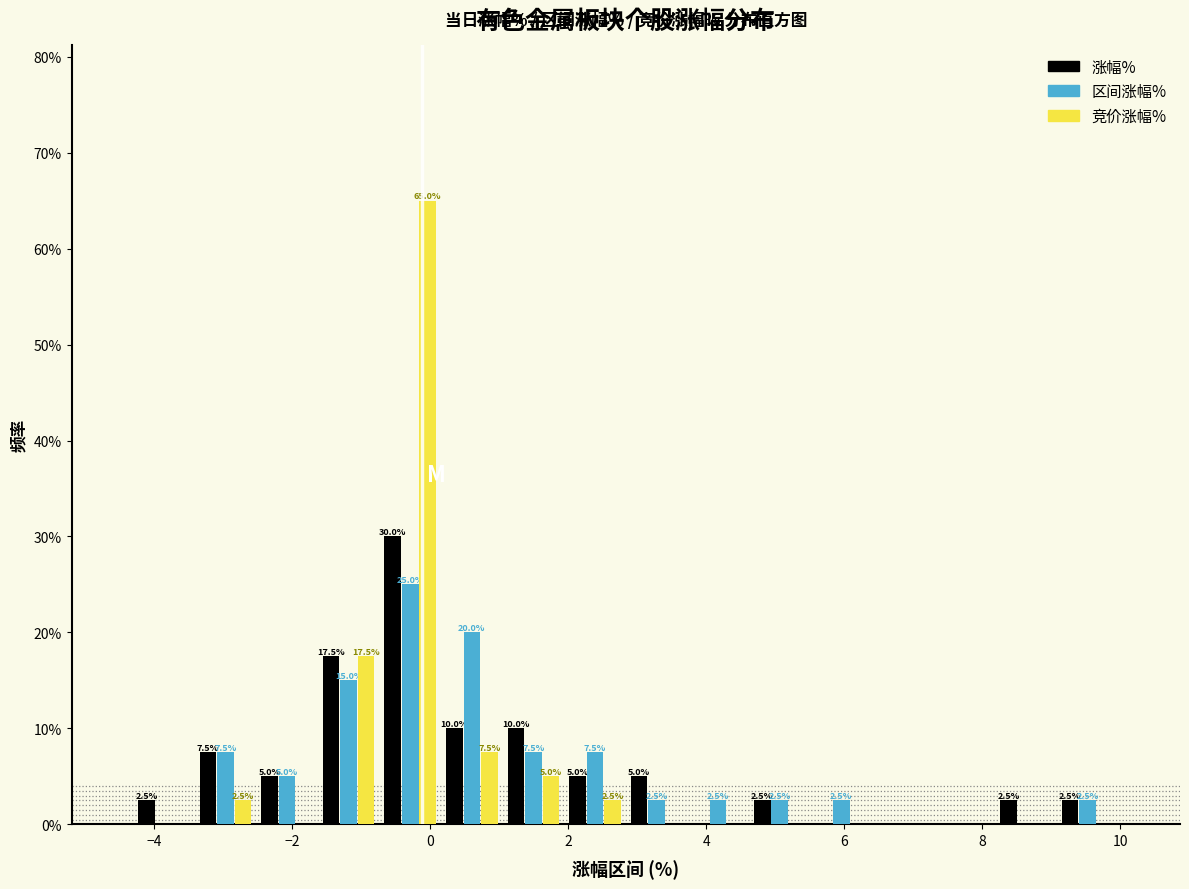

In the 区间涨幅% series, which range on the x-axis has the tallest bar?

-0.8 to 0.2